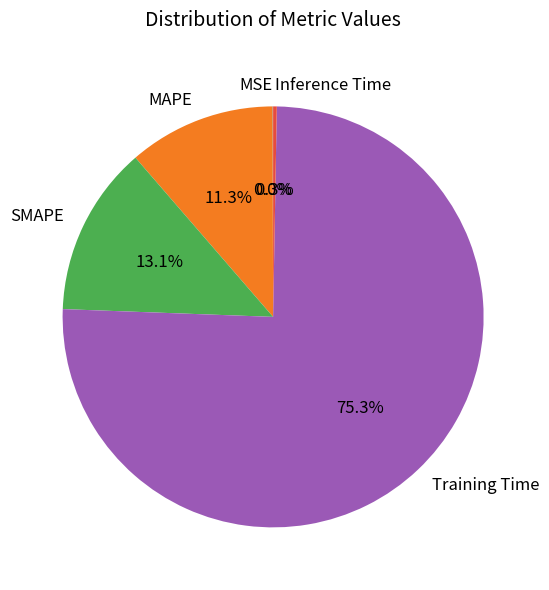

Which category has the biggest portion of the pie?

Training Time